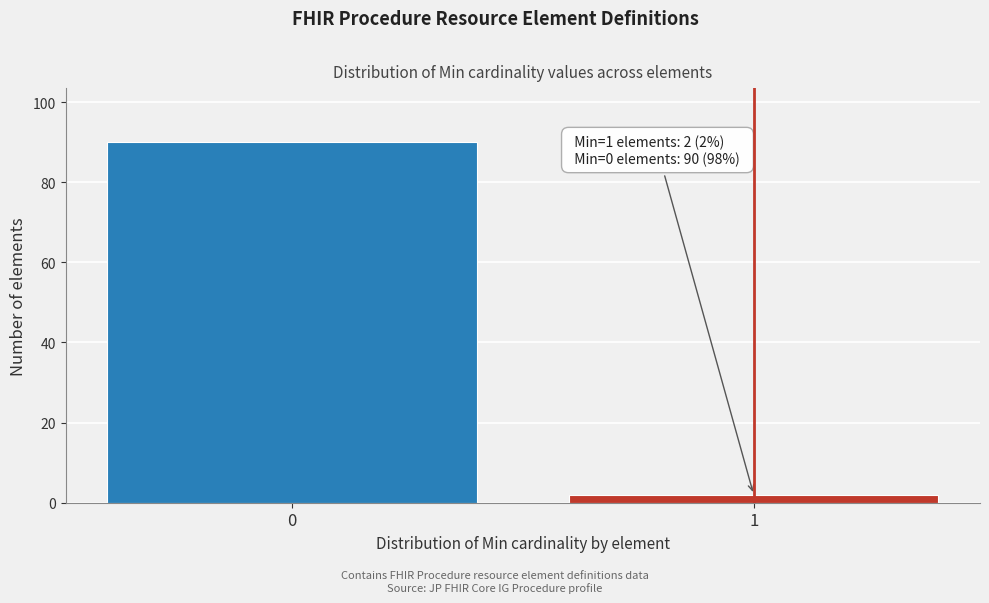

Reading left to right, extract all data points from this chart.

90	2